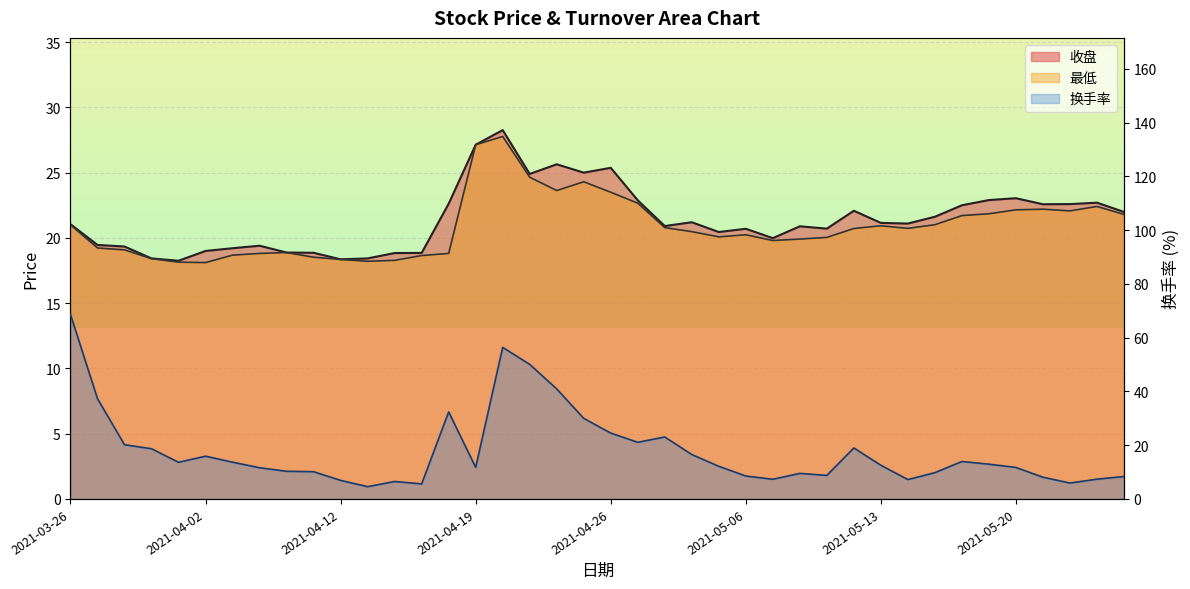

What is the sum of the 收盘 values at 2021-04-02 and 2021-05-19?

41.9